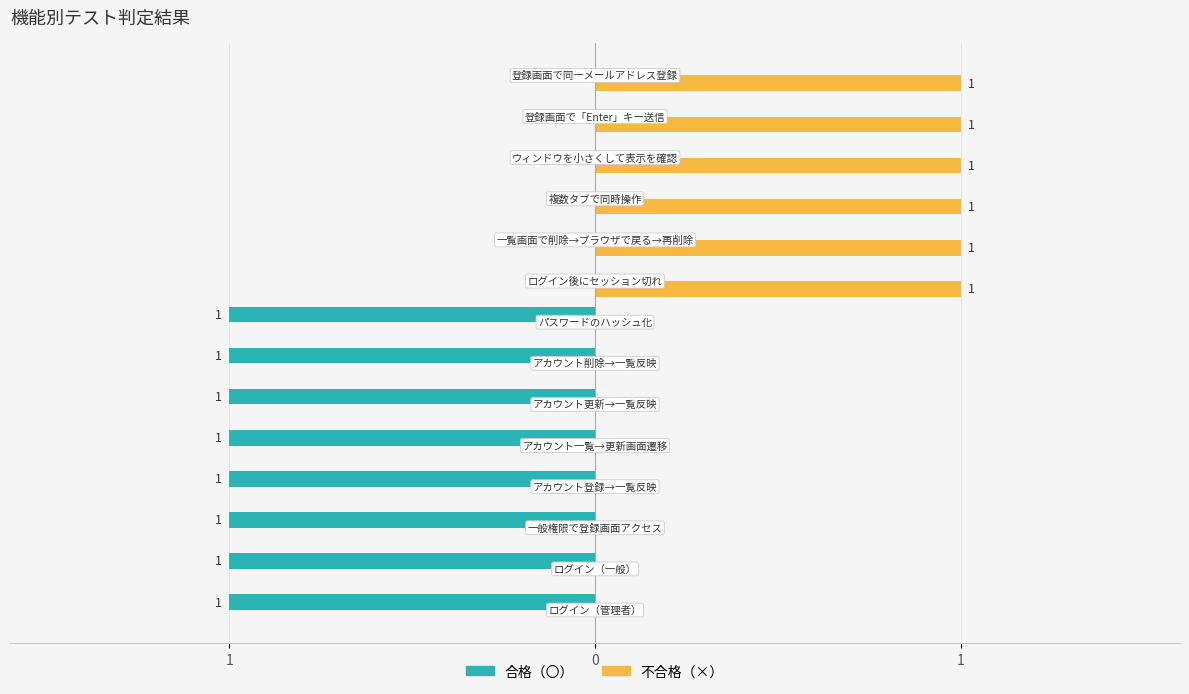

What are all the series names shown in the legend?

合格（〇）, 不合格（×）